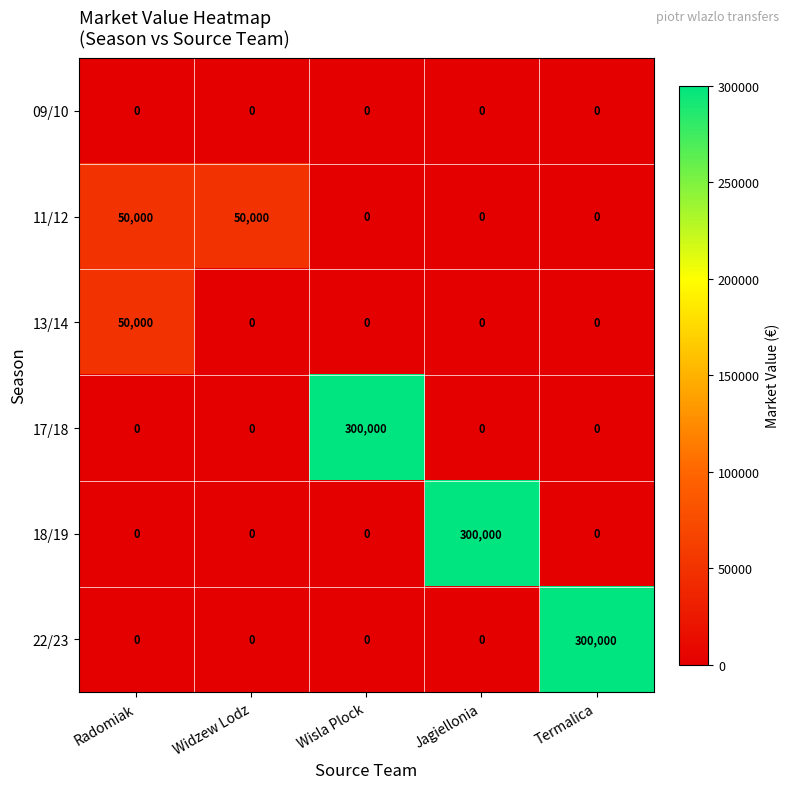

What is the difference between the highest and lowest values at Wisla Plock?

300000